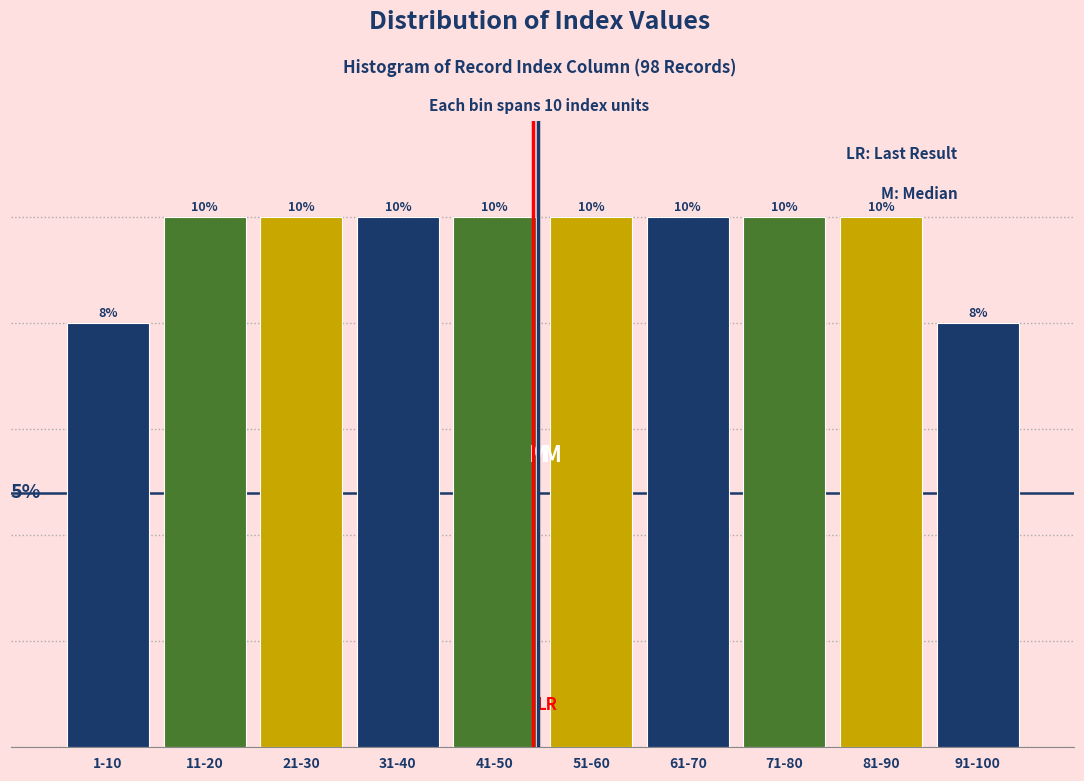

What is the label of the 8th bar from the right?

21-30